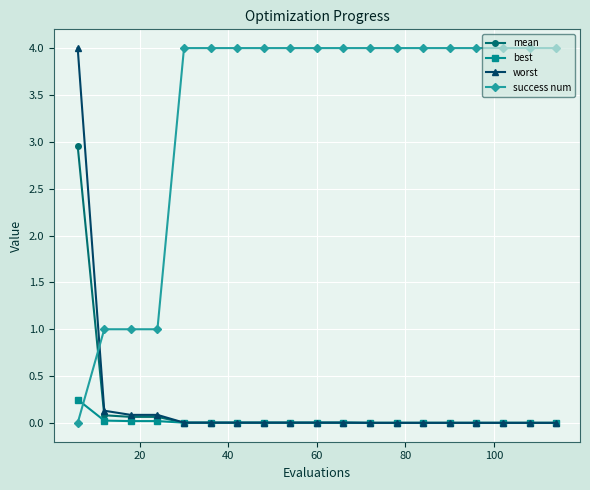

How many times do success num and best cross each other?

1